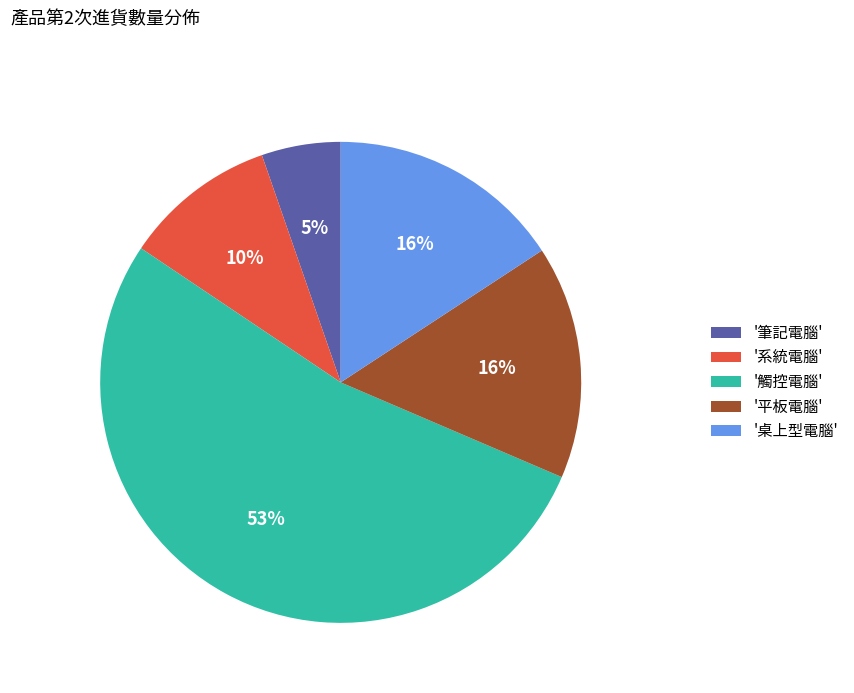

Between '觸控電腦' and '筆記電腦', which is larger?

'觸控電腦'